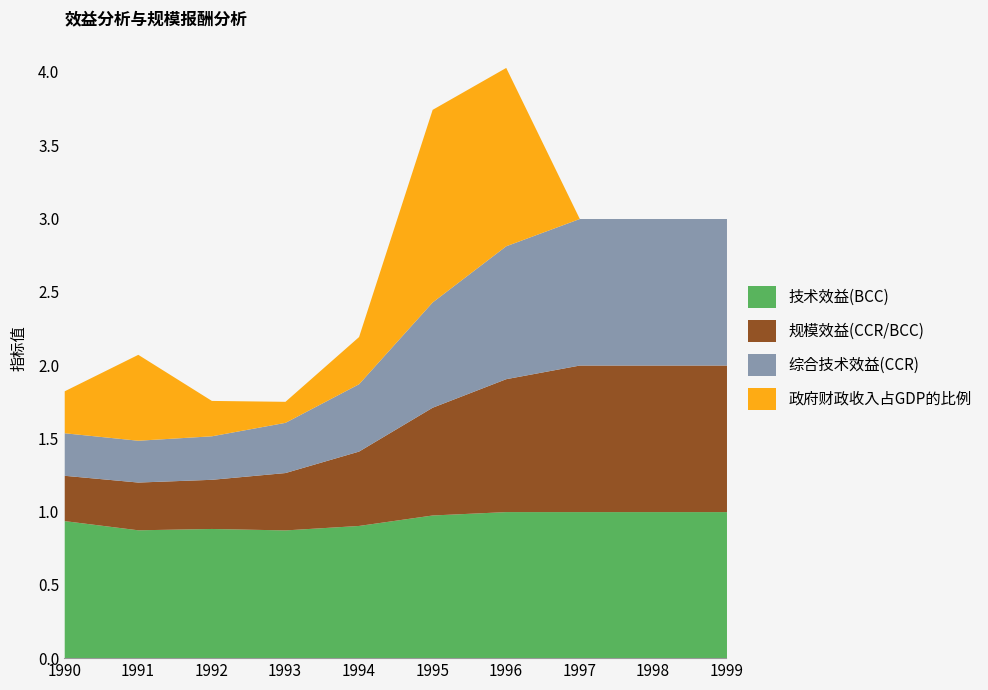

Is it true that 综合技术效益(CCR) equals 1.4 at 1998?

False